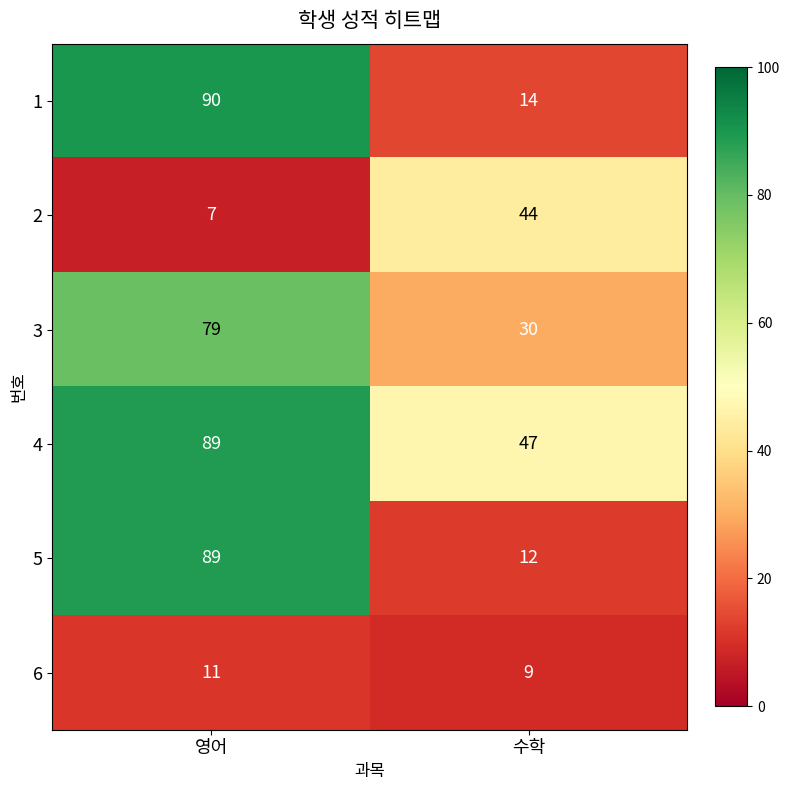

What is the approximate value of 5 at 수학, to the nearest 5?

10